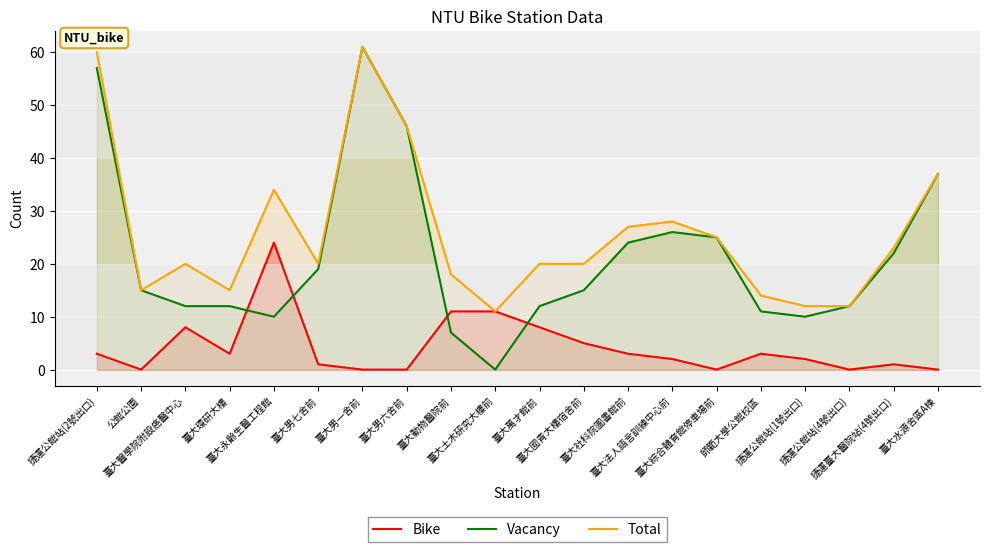

Which series ends up on top after the final intersection of Bike and Vacancy?

Vacancy